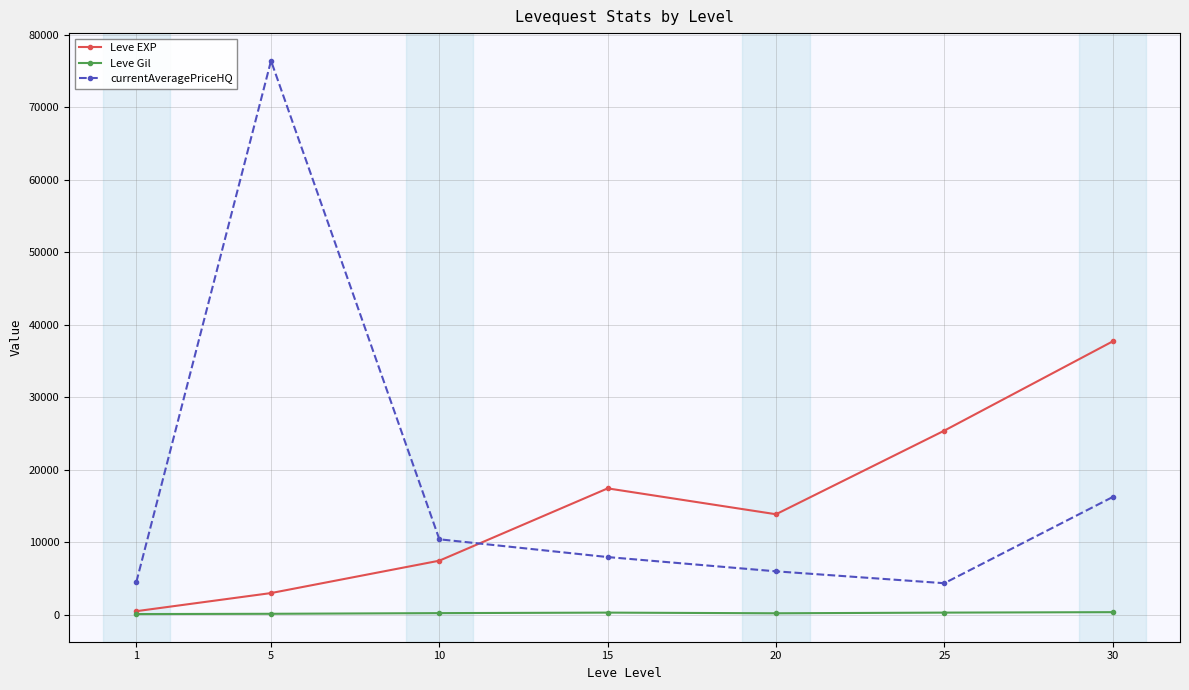

True or false: Leve EXP has more than 0 points higher than both neighbors.

True